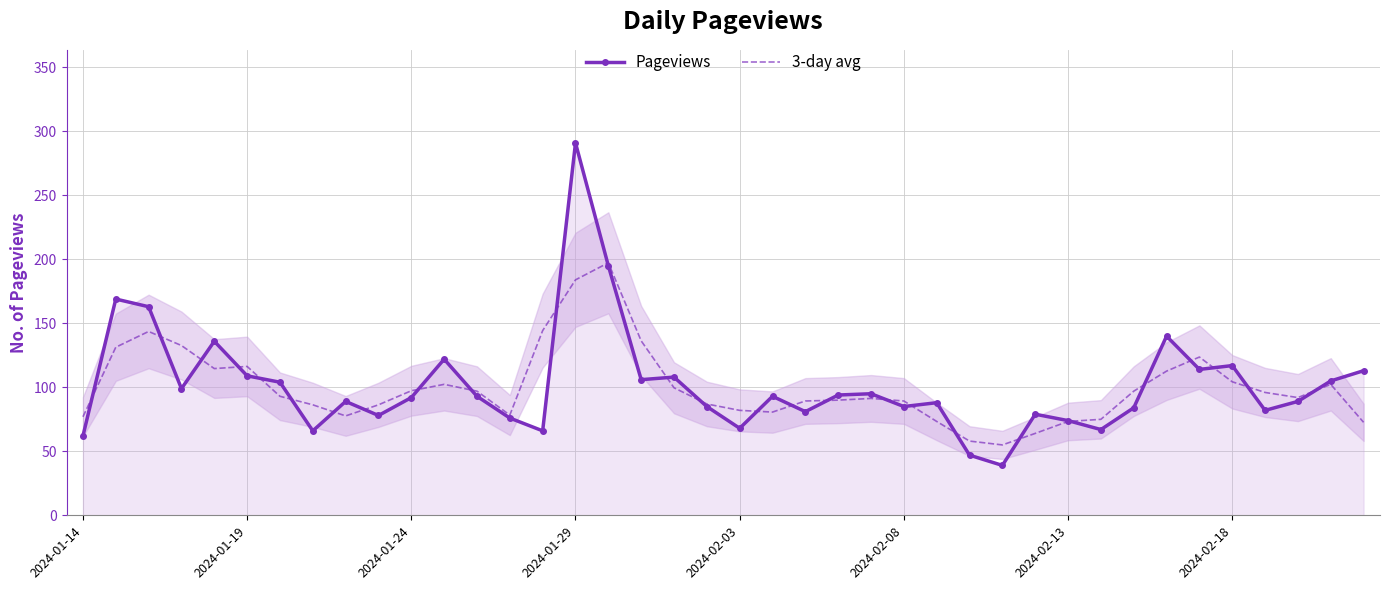

What is the sum of all Pageviews values?

4063.0